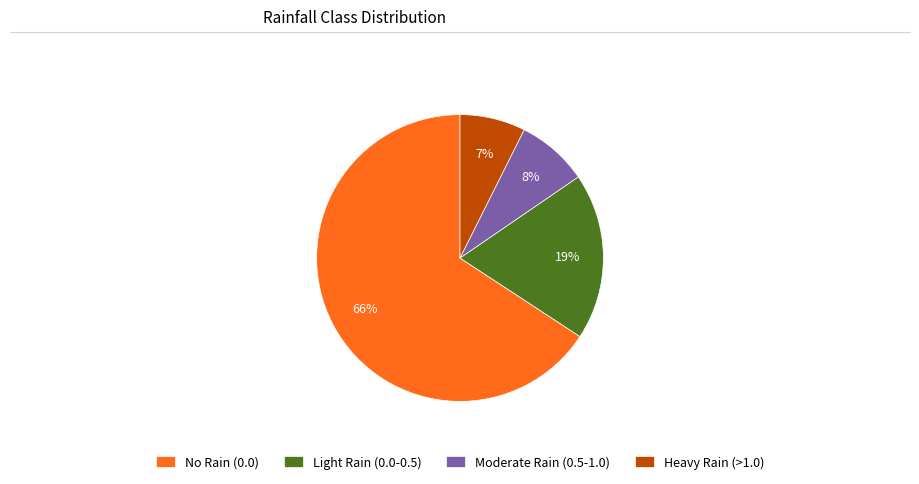

How many segments does this pie chart have?

4